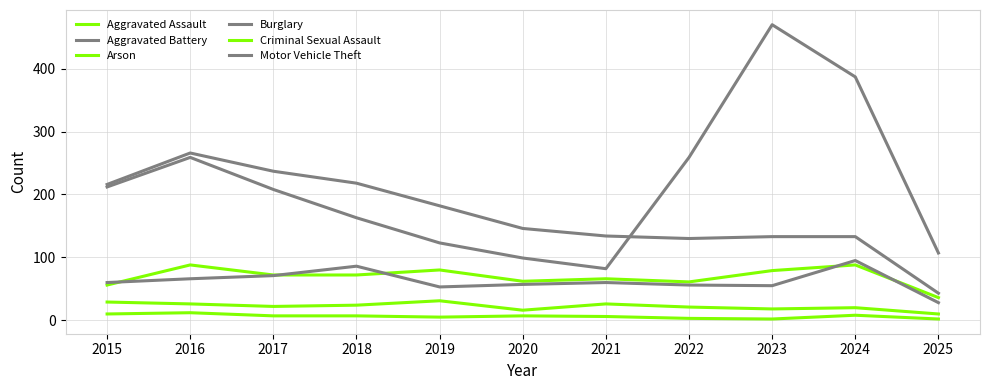

True or false: Aggravated Battery has more than 0 interior local peaks.

True